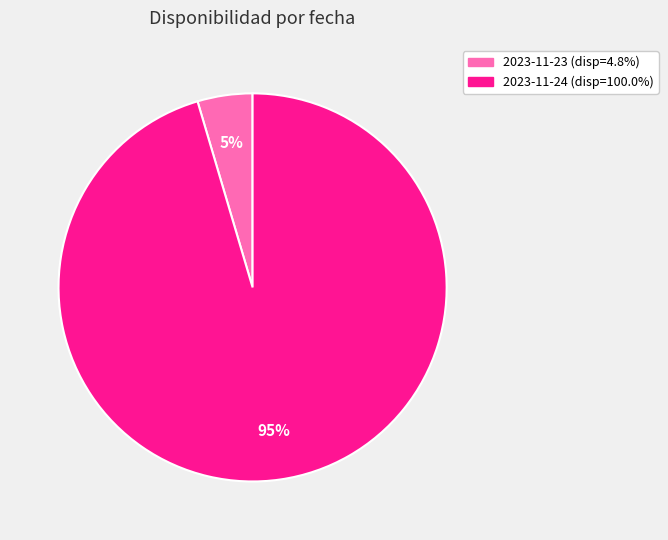

To the nearest percent, what is the average slice percentage?

50%